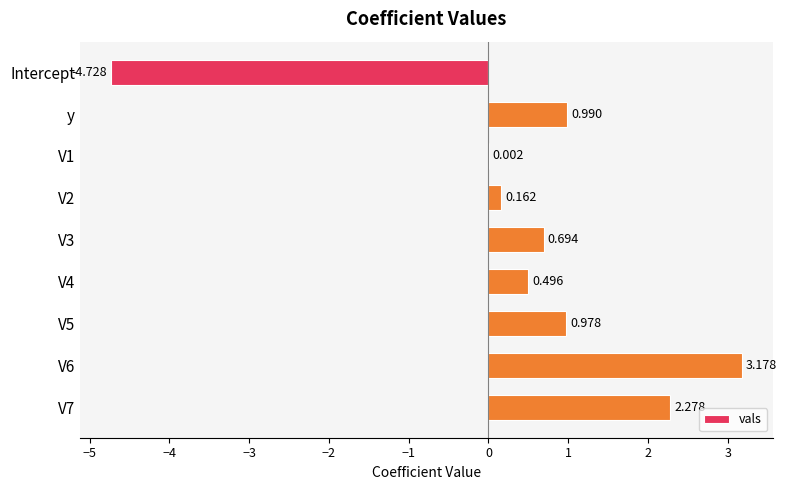

Which has a higher value, V4 or y?

y